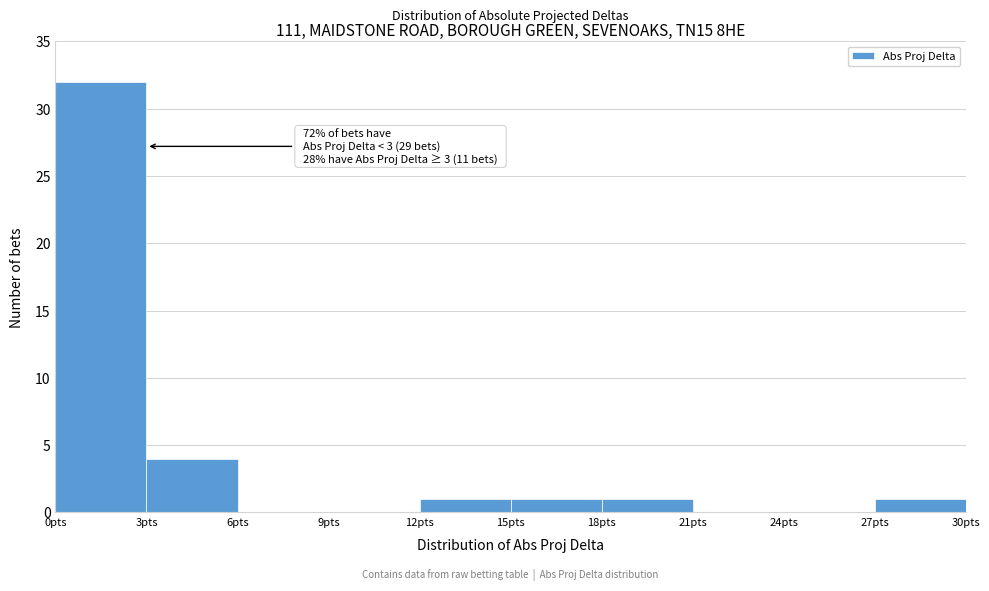

Over which range of the x-axis is the bar tallest?

0 to 3